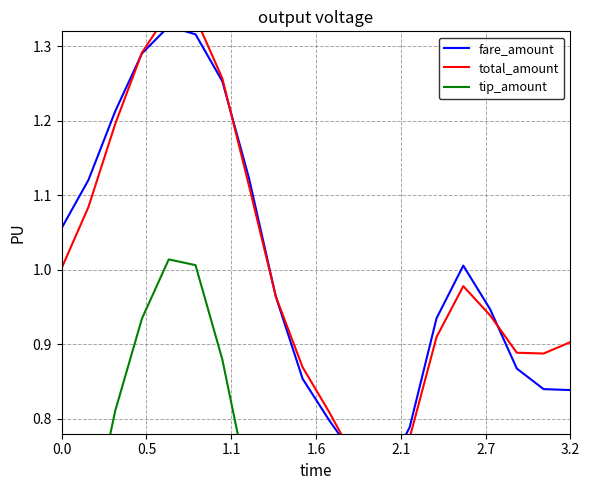

Is this an area chart (filled region under the line)?

No